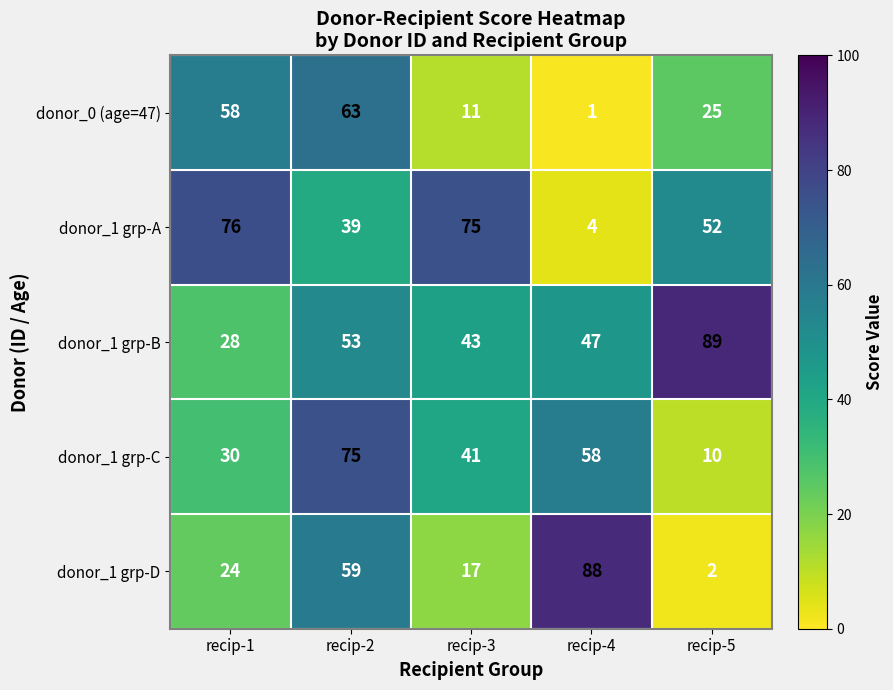

Where does the donor_0 (age=47) series first go above 25?

recip-1